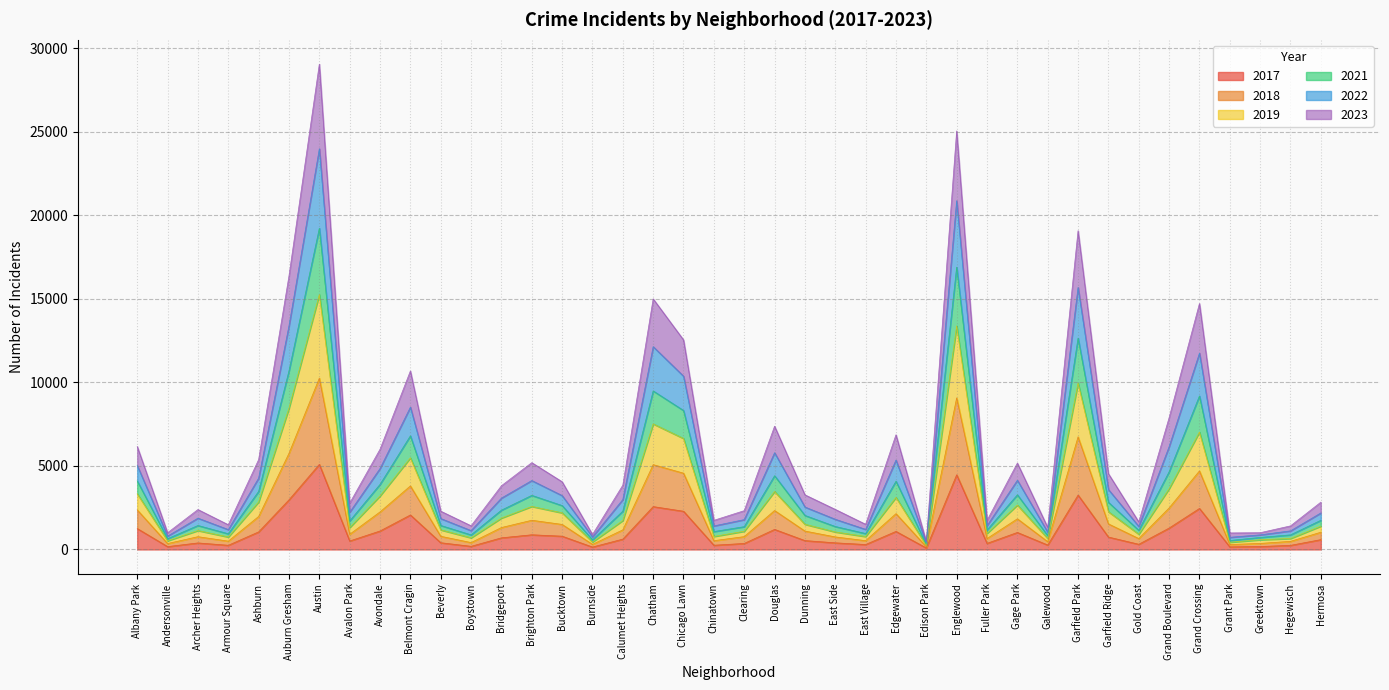

At which category is the sum across all series the highest?

Austin